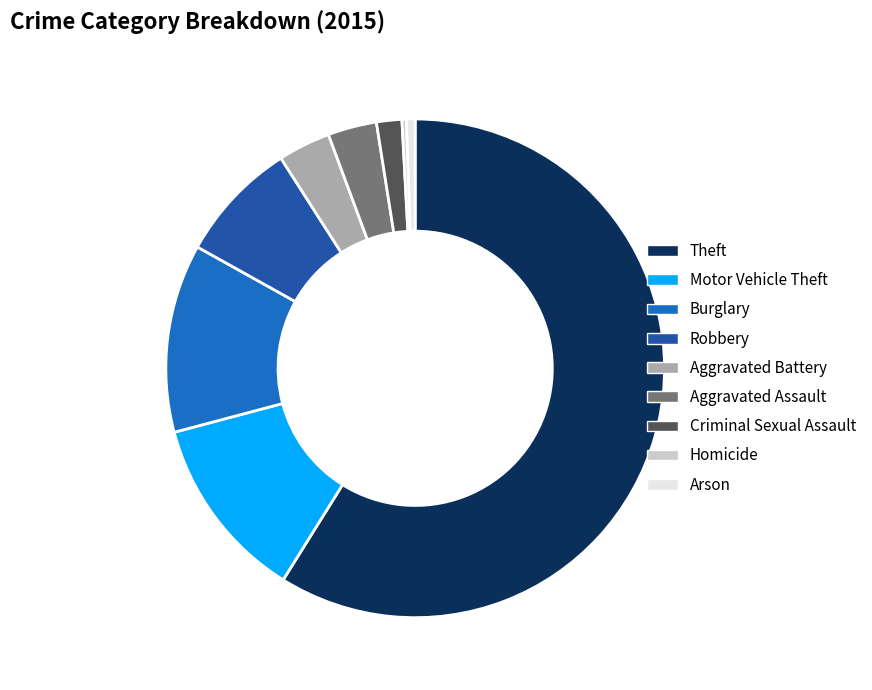

To the nearest percent, what percentage of the pie is Robbery?

8%